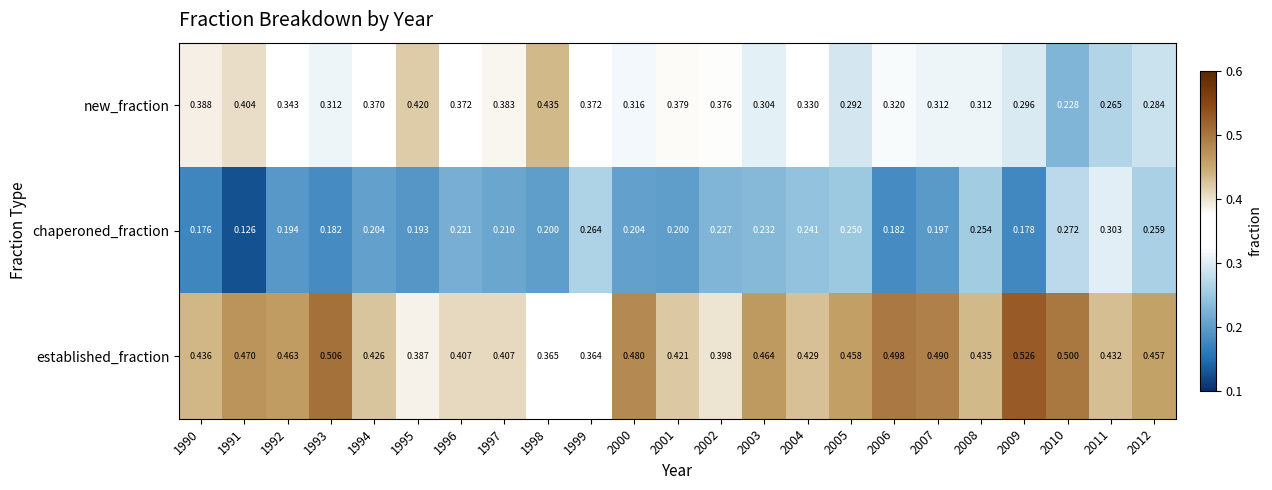

Rank the series by their maximum value, from lowest to highest.

chaperoned_fraction, new_fraction, established_fraction